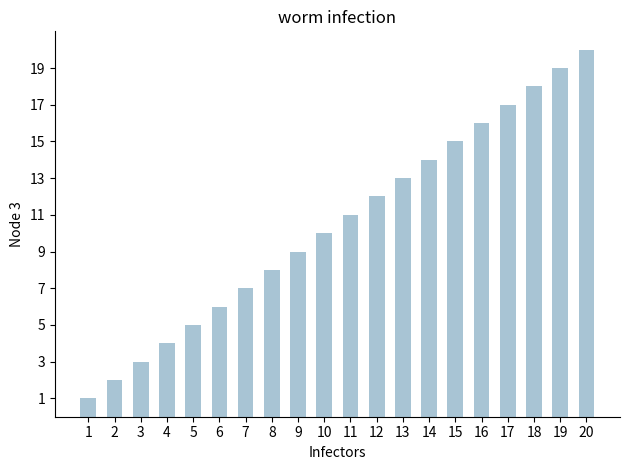

How many series are shown in this chart?

1